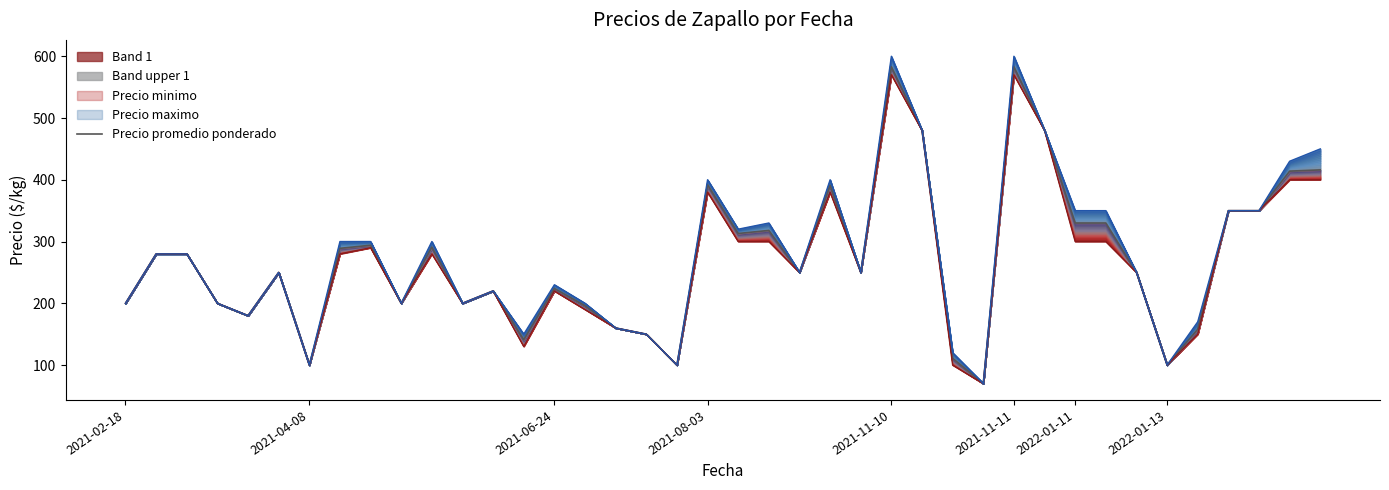

Which category has the lowest value across all series?

28